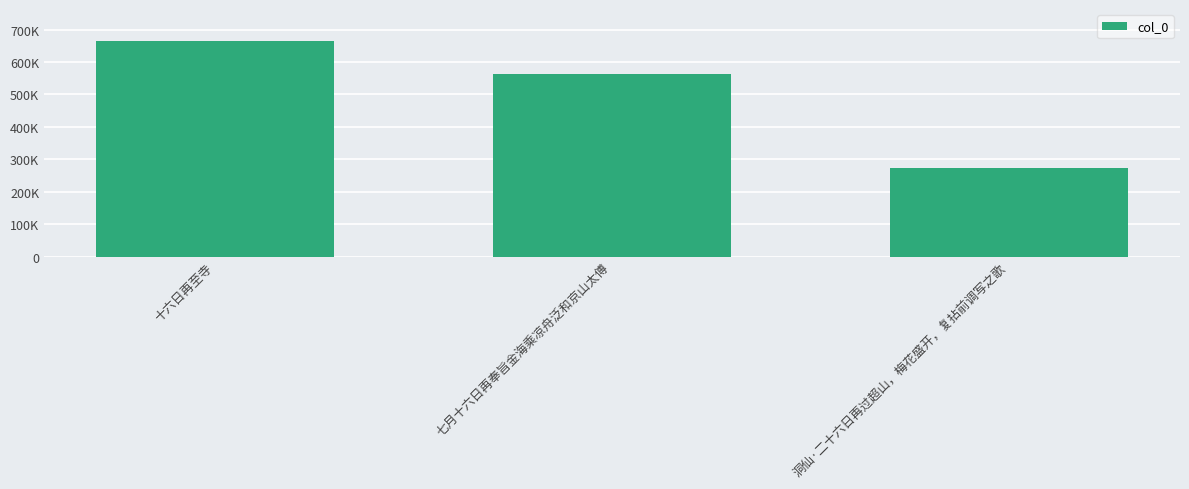

The value at 洞仙·二十六日再过超山，梅花盛开，复拈前调写之歌 is 168302. True or false?

False